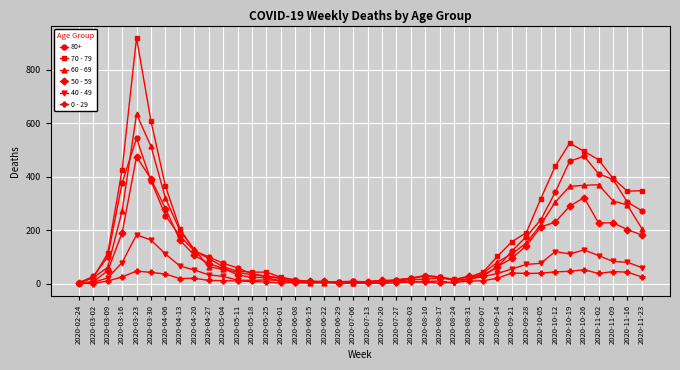

Which series has the widest spread of values?

70 - 79